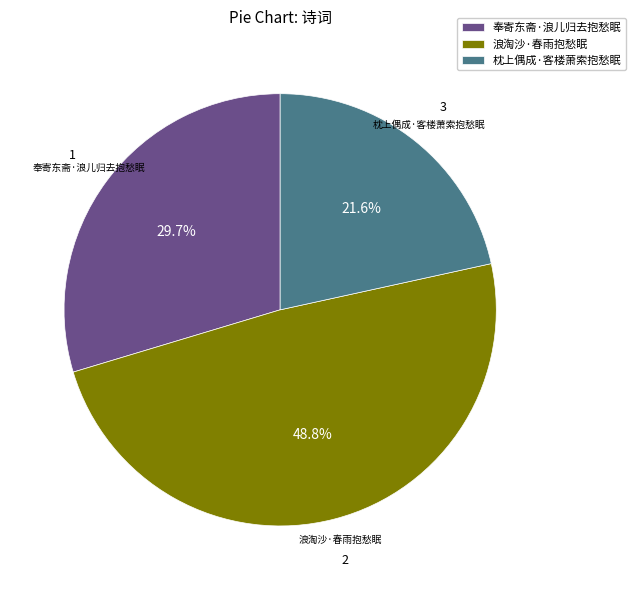

Combined, what portion of the pie is 奉寄东斋·浪儿归去抱愁眠 and 浪淘沙·春雨抱愁眠?

78.4%